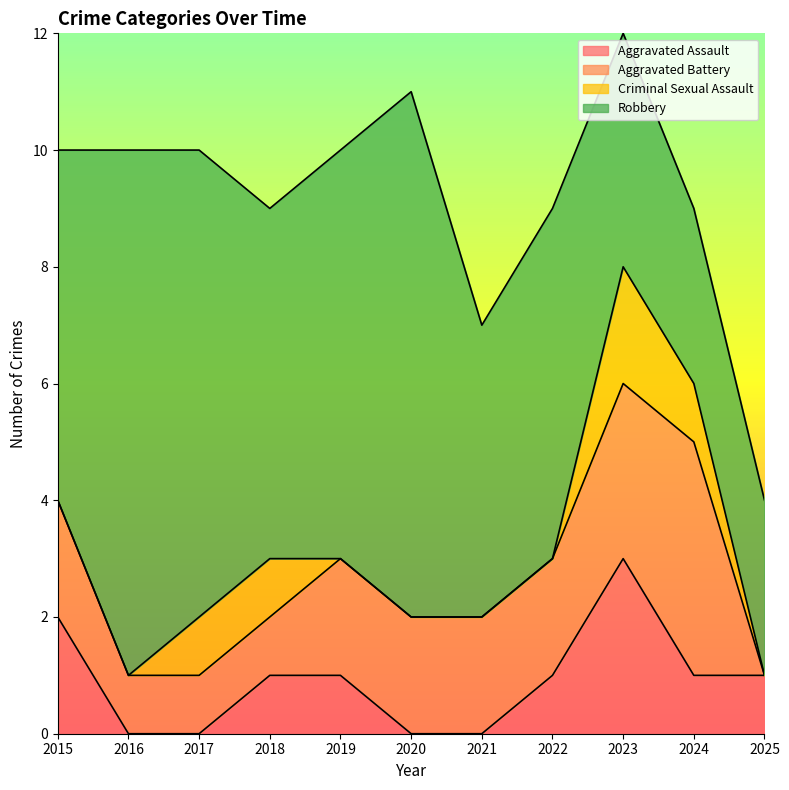

True or false: Robbery has more than 0 points higher than both neighbors.

True